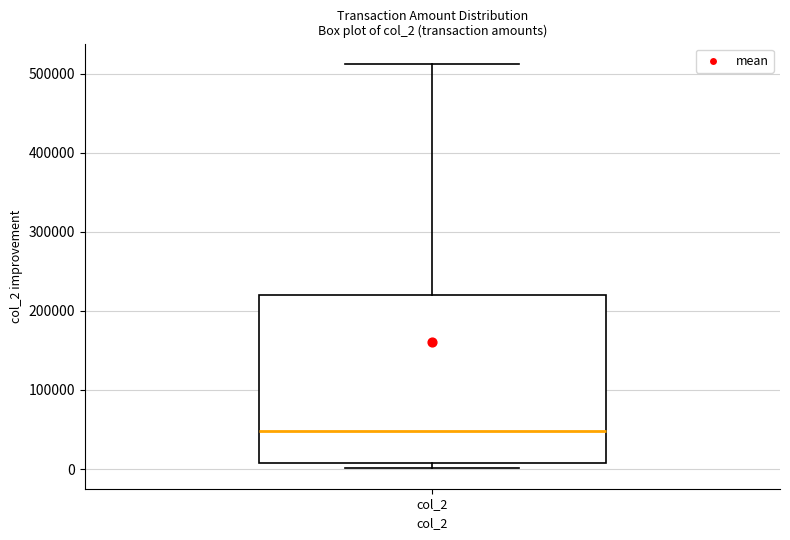

Read this box plot against the y-axis: the position of the median line, the range covered by the box, and the ends of both whiskers. The values are not printed on the chart, so give them approximately, as read against the axis.

median 50000, box 10000 to 220000, whiskers 0 to 510000